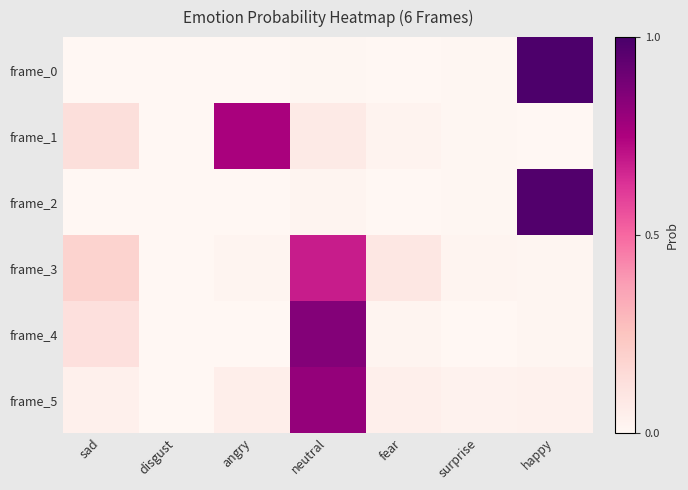

What is the spread (max minus min) of values at sad?

0.2